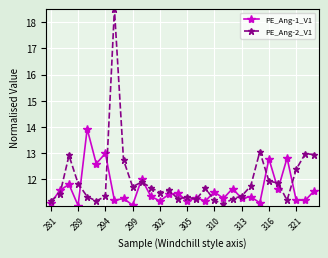

What is the minimum value shown in the chart?

11.0